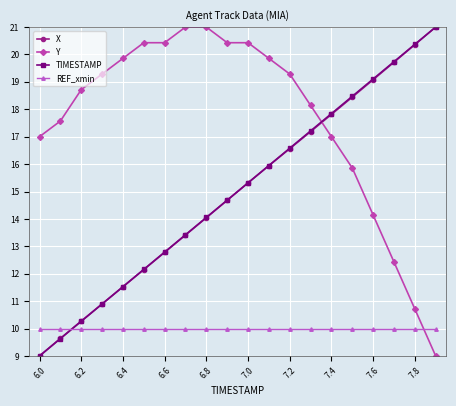

Which series has the largest total across all categories?

Y